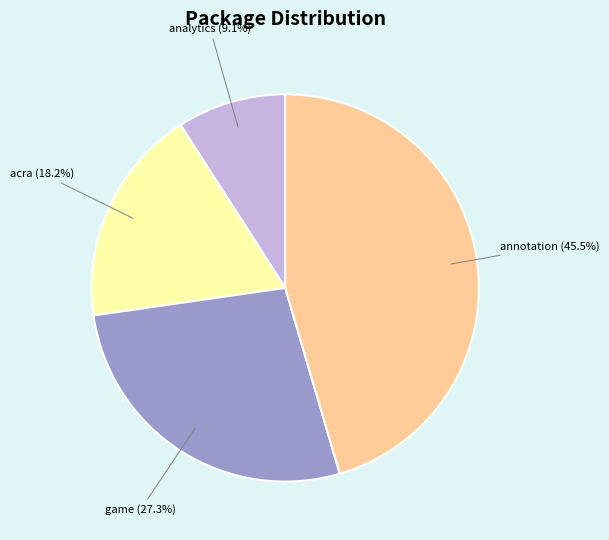

What is the largest slice in the pie chart?

annotation (45.5%)